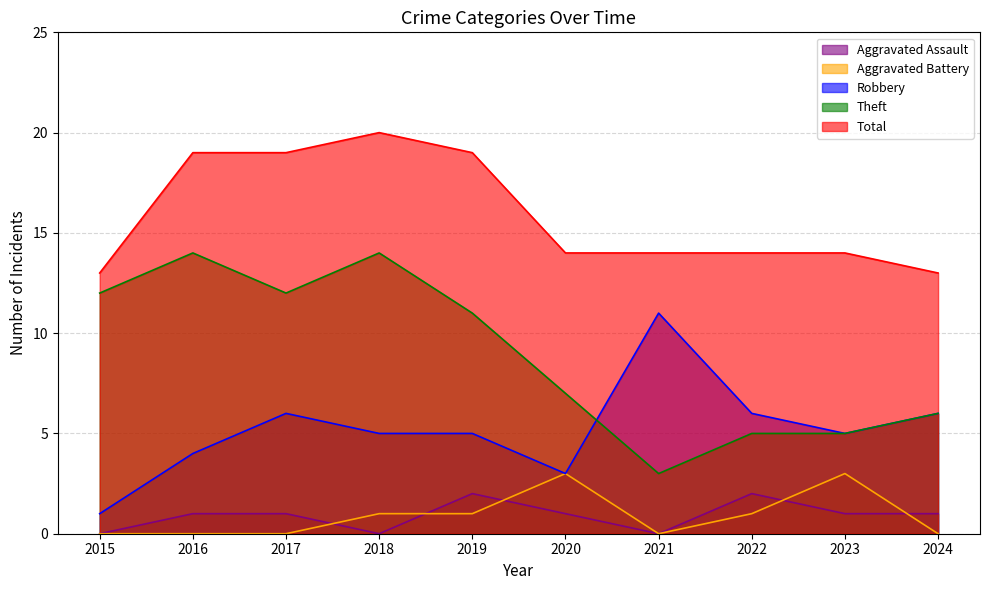

Reading left to right, what are all the values shown in this chart?

Aggravated Assault: 0	1	1	0	2	1	0	2	1	1
Aggravated Battery: 0	0	0	1	1	3	0	1	3	0
Robbery: 1	4	6	5	5	3	11	6	5	6
Theft: 12	14	12	14	11	7	3	5	5	6
Total: 13	19	19	20	19	14	14	14	14	13